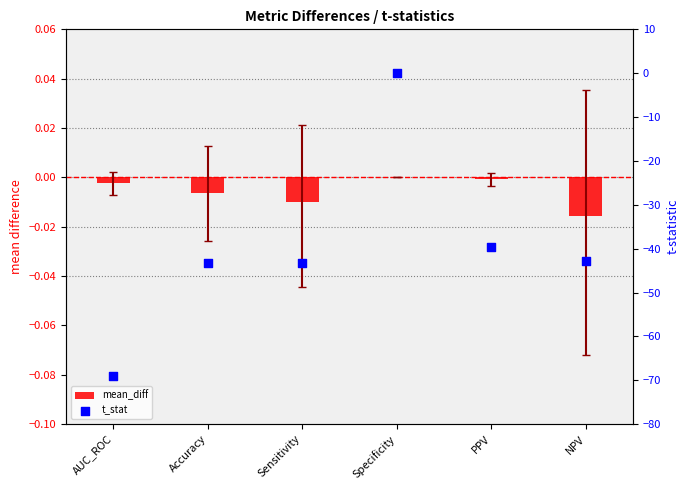

What are all the series names shown in the legend?

mean_diff, t_stat